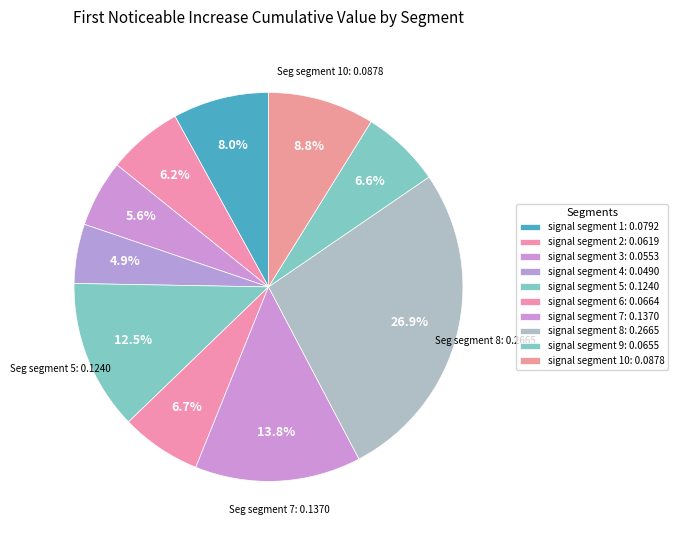

Does any single category account for the majority?

No